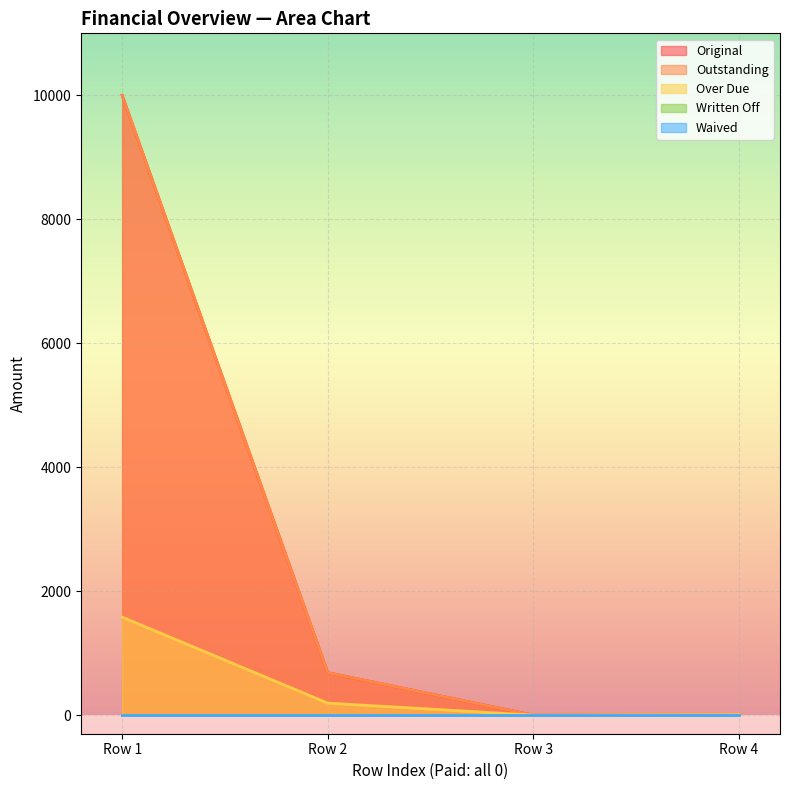

What is the total value across all series at 0?

21581.5